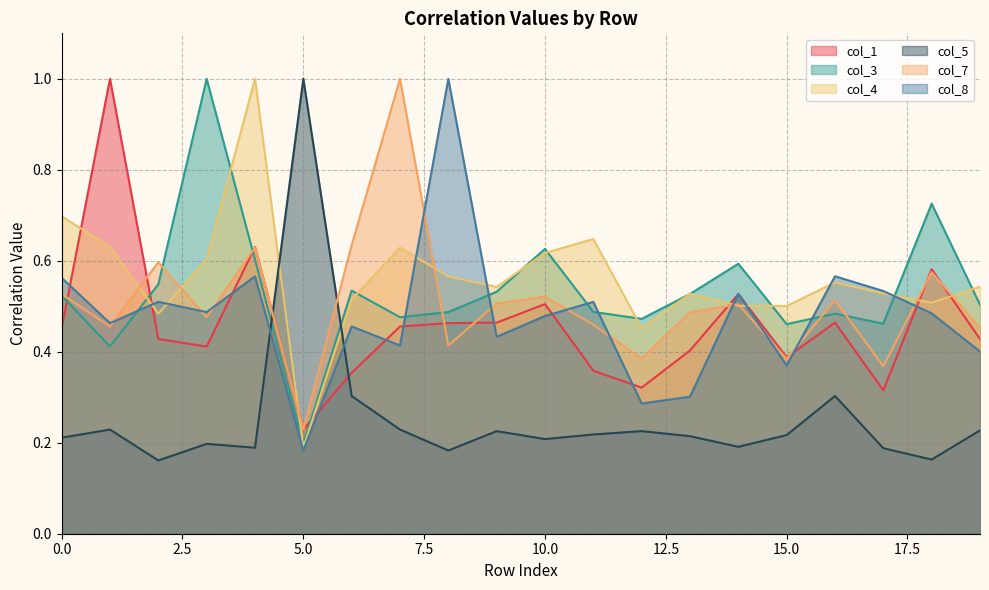

True or false: col_7 has a value of 0.1 at 15.0.

False